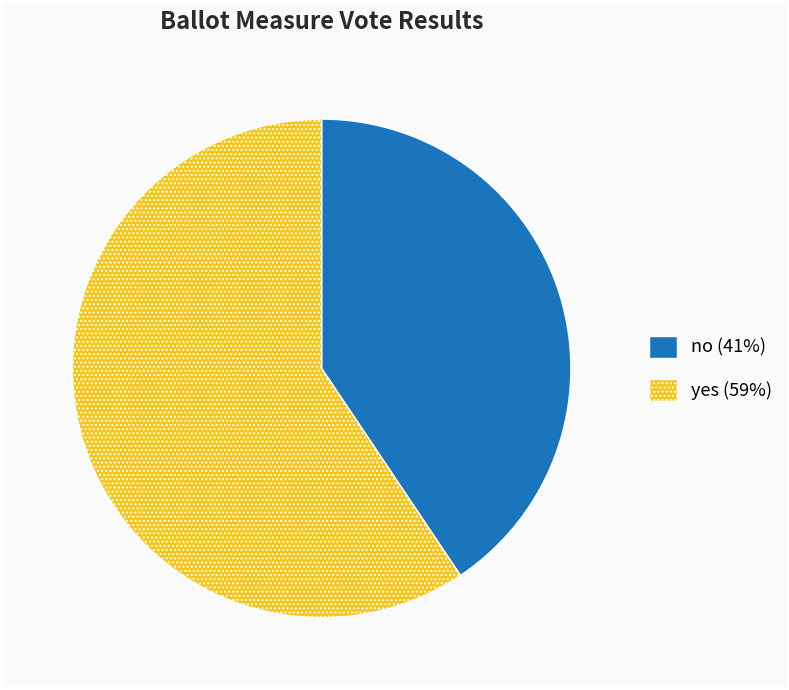

Rank the categories by value from lowest to highest.

no, yes